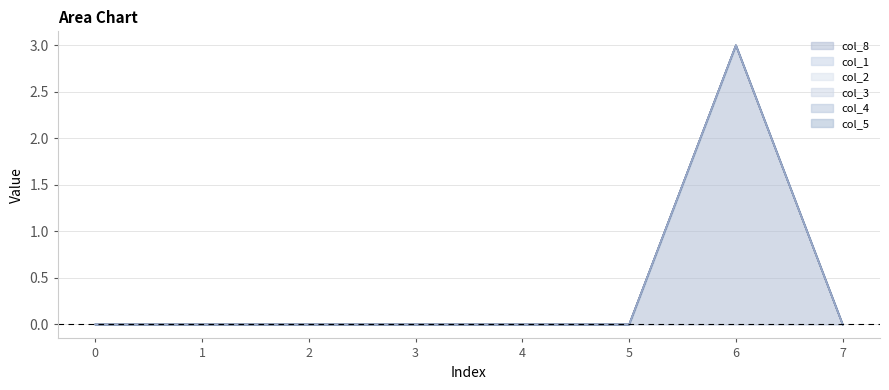

Rank the series by their maximum value, from highest to lowest.

col_8, col_1, col_2, col_3, col_4, col_5